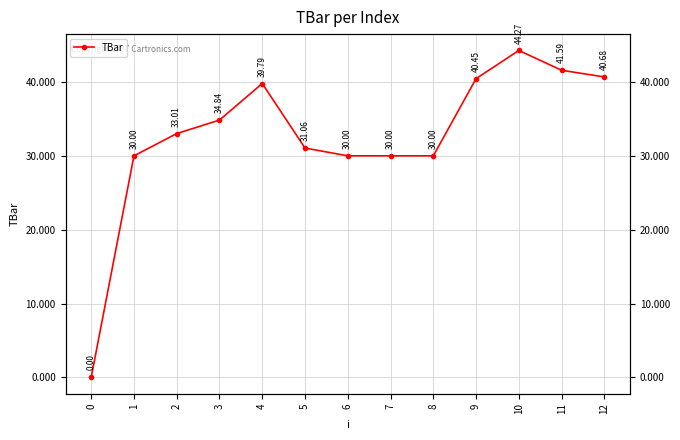

Is it true that the value at 0 is 0.0?

True